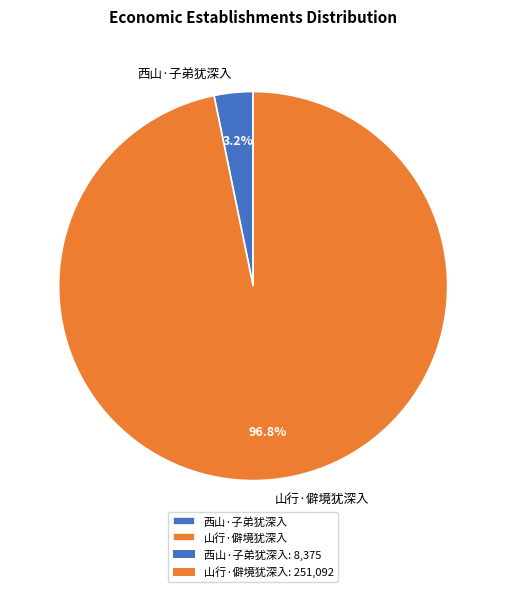

Is there any slice that represents more than half of the pie?

Yes